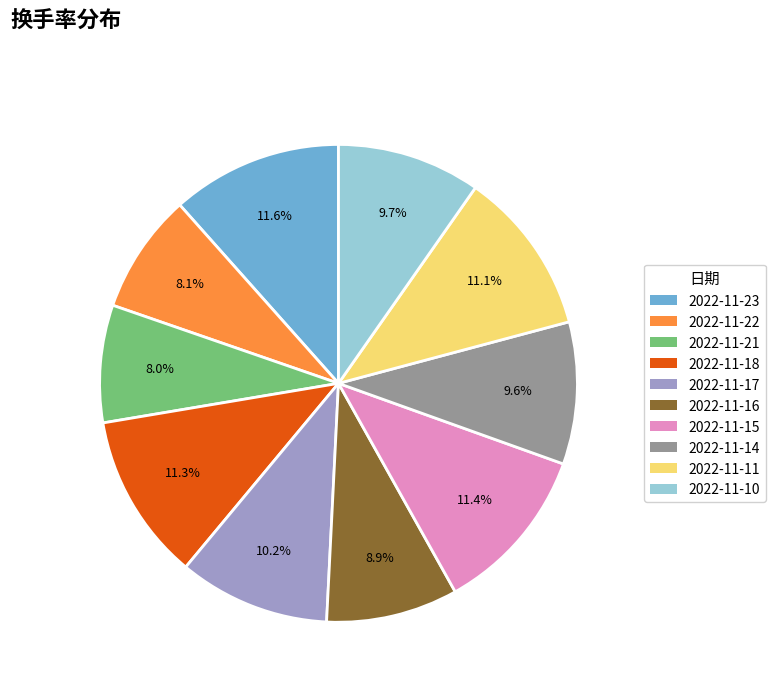

Which has a higher value, 2022-11-18 or 2022-11-17?

2022-11-18